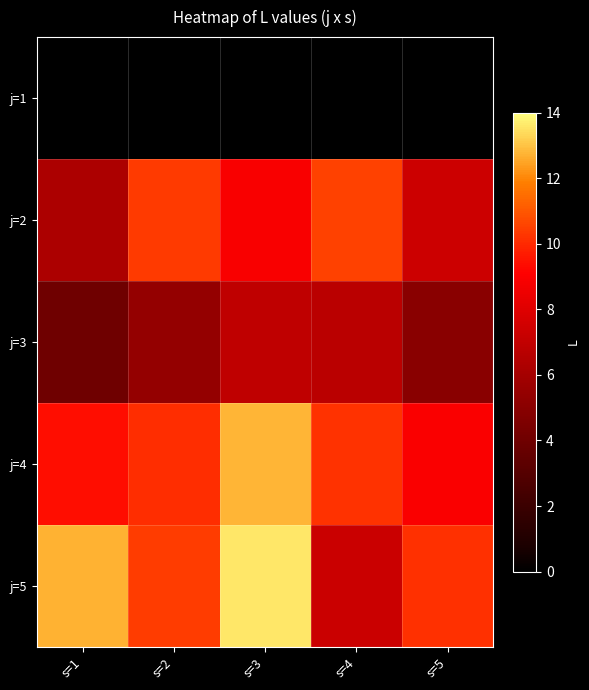

At s=2, list the series in order from smallest to largest.

j=1, j=3, j=4, j=2, j=5